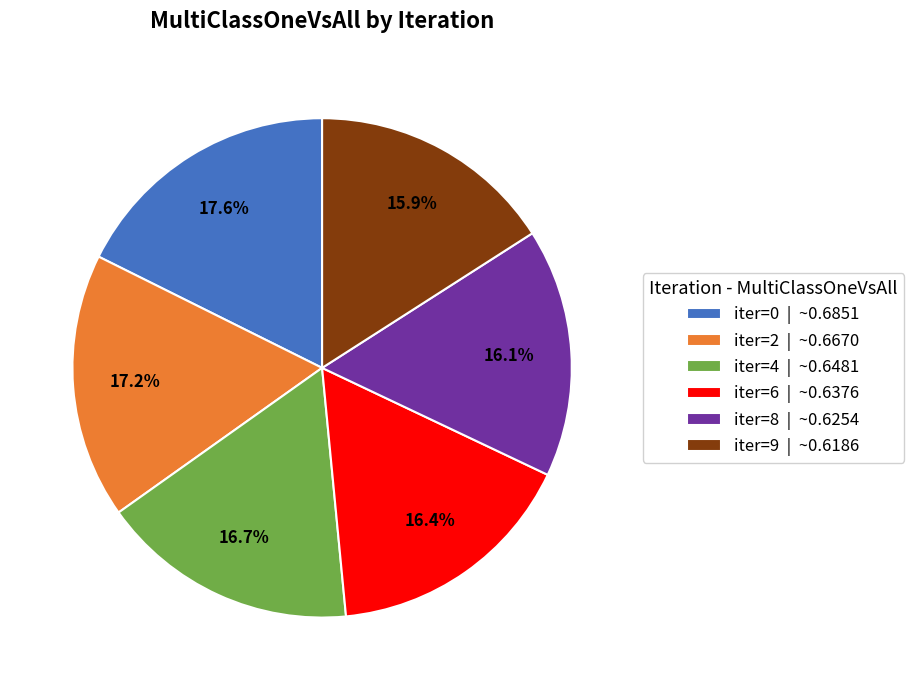

The iter=9 slice represents 16% of the pie. True or false?

True